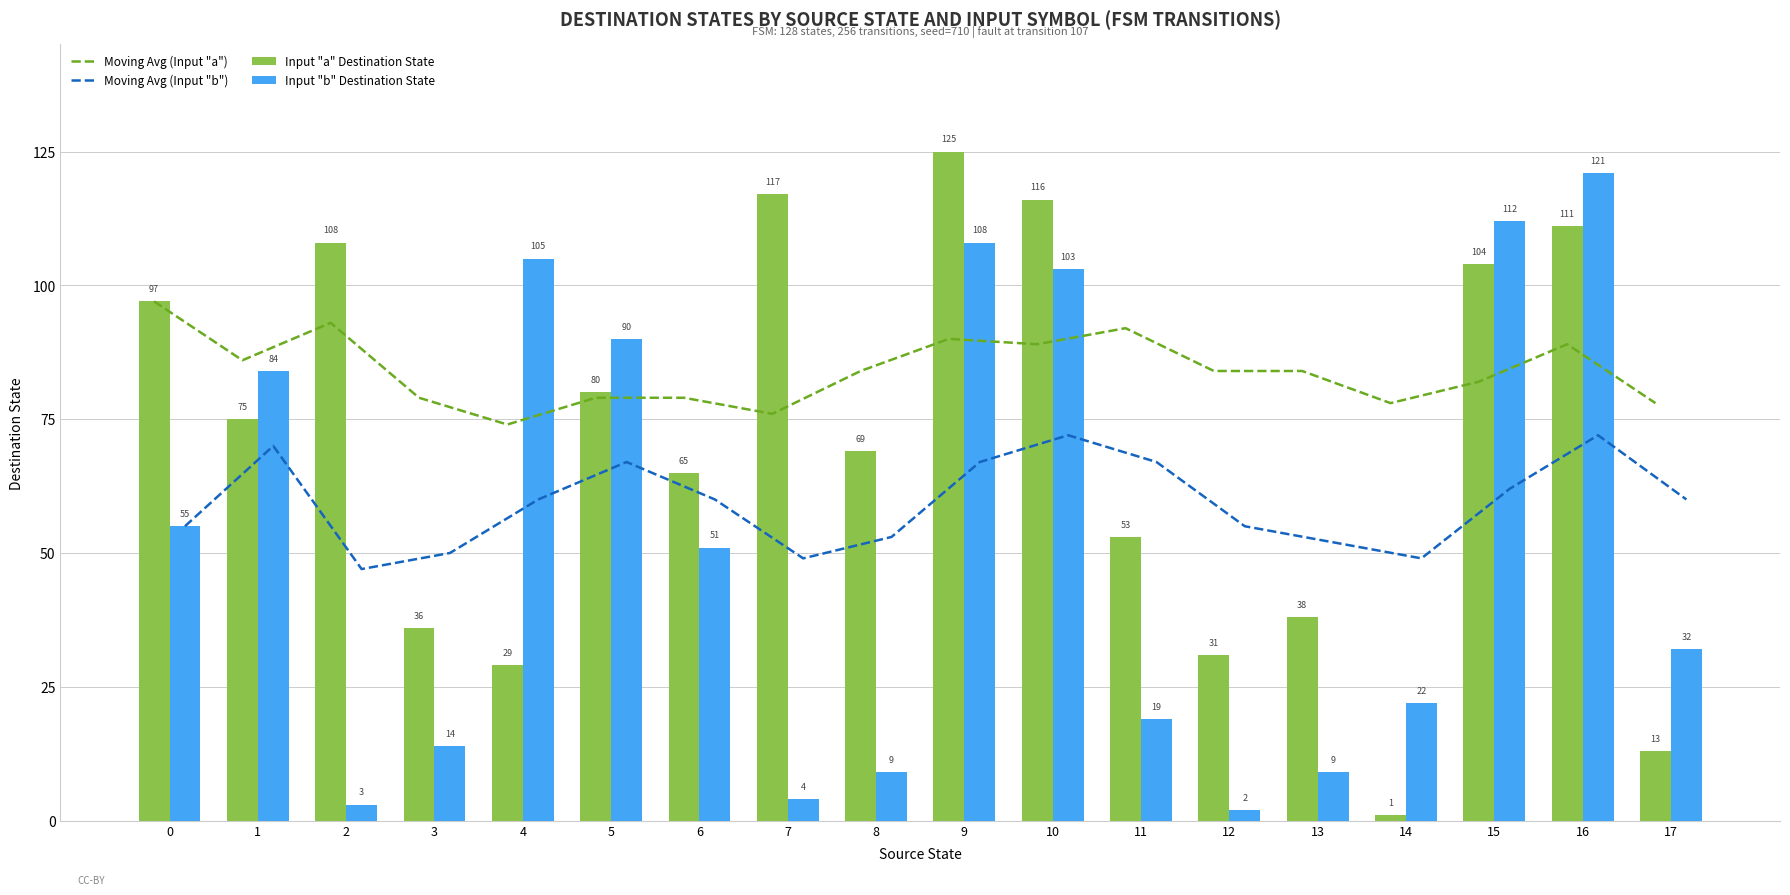

Reading left to right, what are all the values shown in this chart?

Moving Avg (Input "a"): 97	86	93	79	74	79	79	76	84	90	89	92	84	84	78	82	89	78
Moving Avg (Input "b"): 55	70	47	50	60	67	60	49	53	67	72	67	55	52	49	62	72	60
Input "a" Destination State: 97	75	108	36	29	80	65	117	69	125	116	53	31	38	1	104	111	13
Input "b" Destination State: 55	84	3	14	105	90	51	4	9	108	103	19	2	9	22	112	121	32